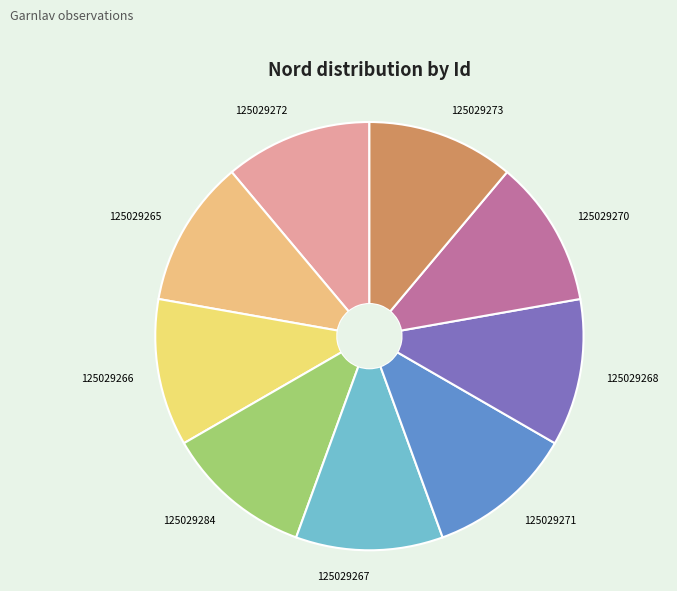

Is 125029266 the majority of the pie?

No